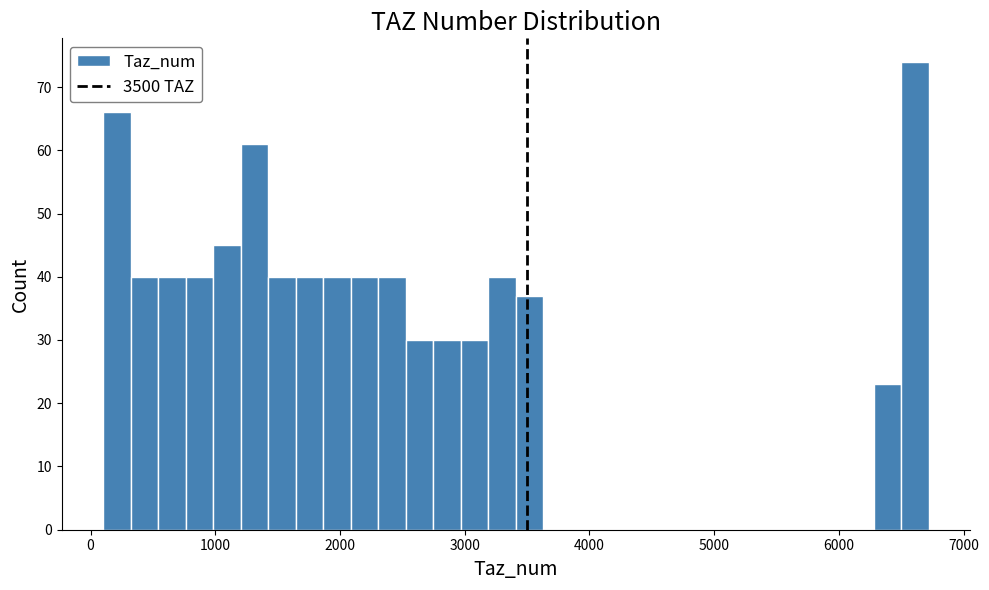

Read against the x-axis, roughly where is the centre of the tallest bar?

6600